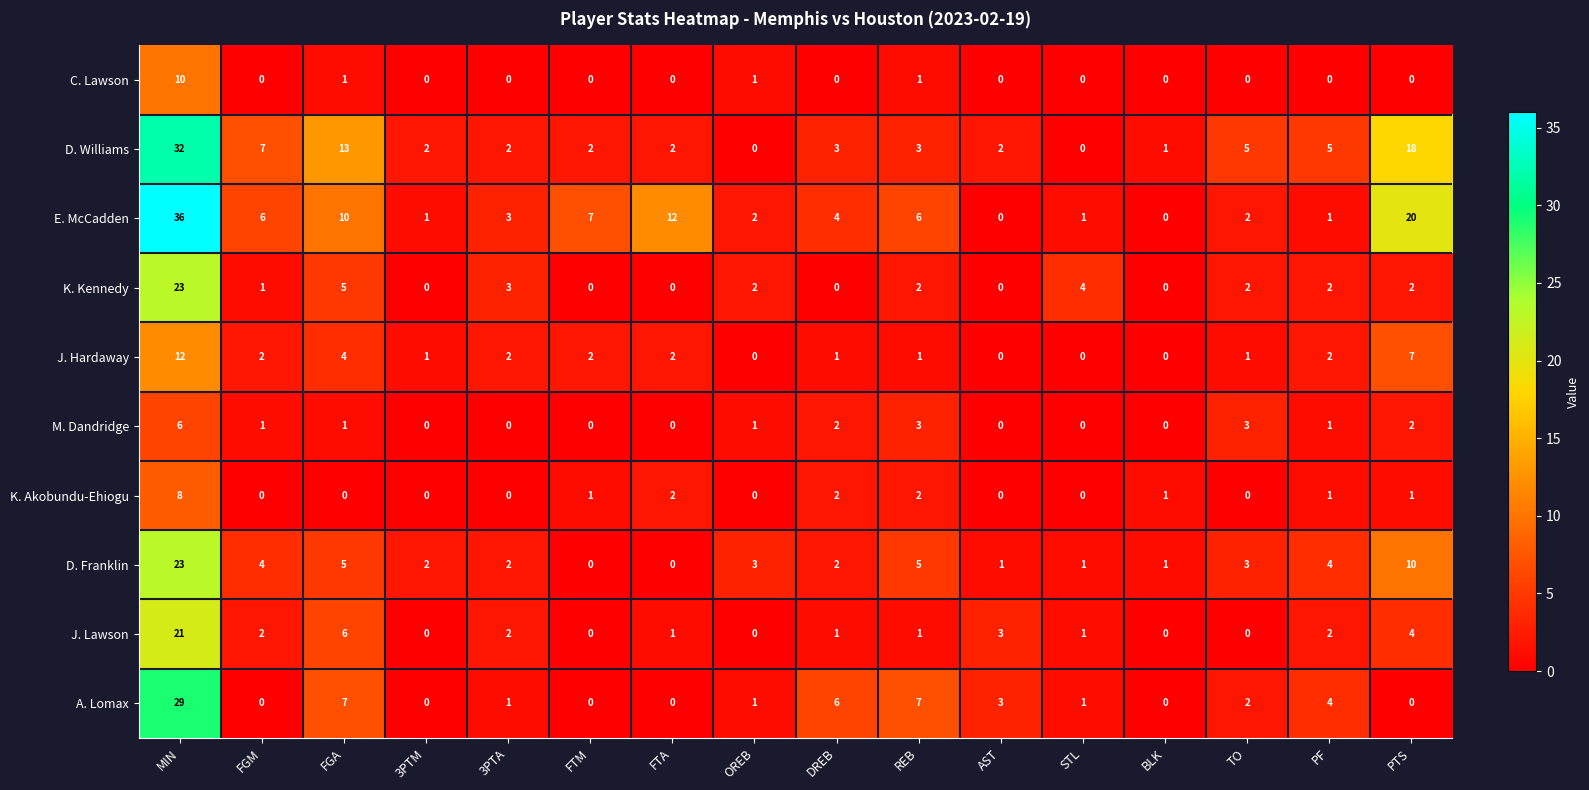

The D. Franklin series shows 2 at AST. True or false?

False